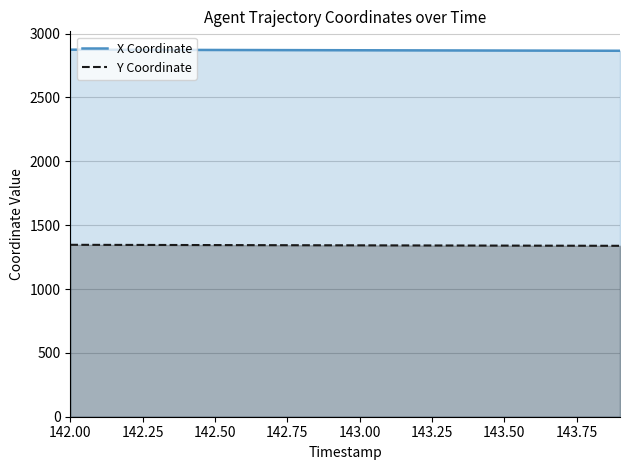

What is the minimum value for X Coordinate?

2865.9